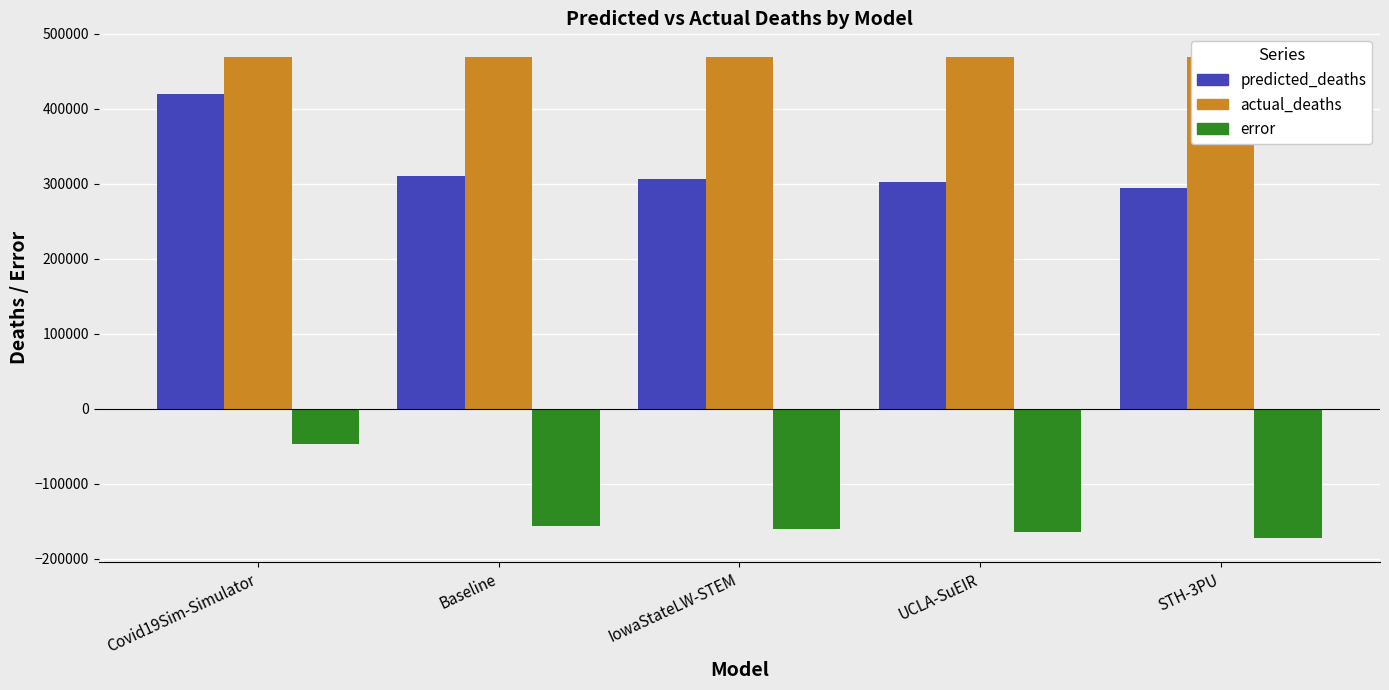

Reading left to right, extract all data points from this chart.

predicted_deaths: 419910.4	310839.9	306616.0	302649.3	294692.0
actual_deaths: 468282.0	468282.0	468282.0	468282.0	468282.0
error: -47239.6	-156310.1	-160534.0	-164500.7	-172458.0